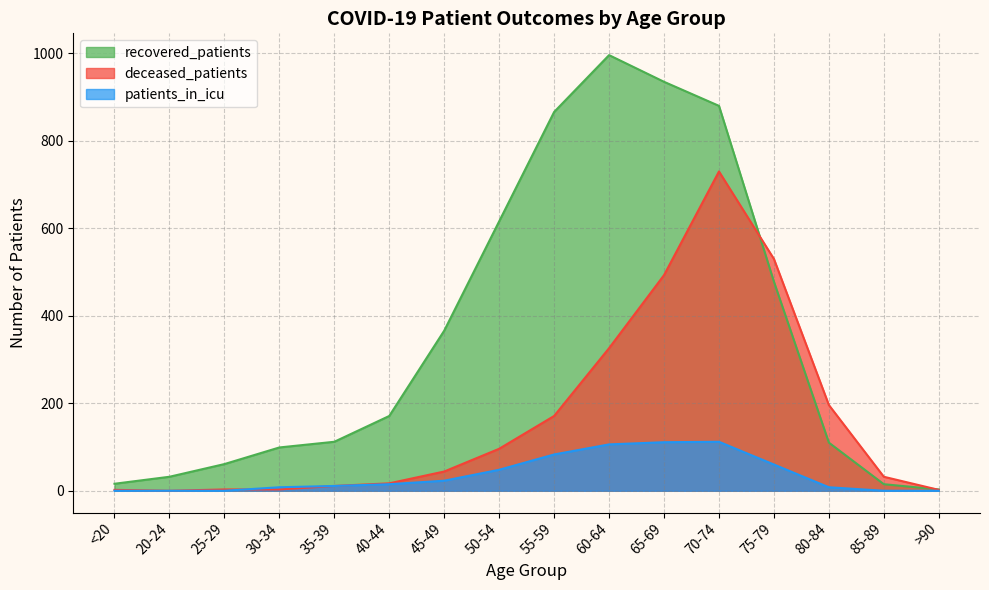

What position from the right is 60-64?

7